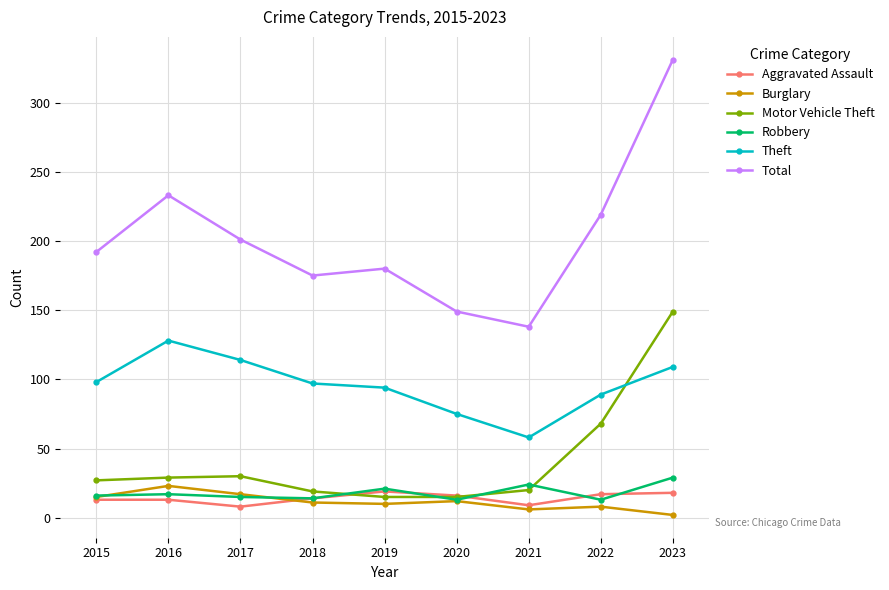

At which category does Burglary reach its first local peak?

2016